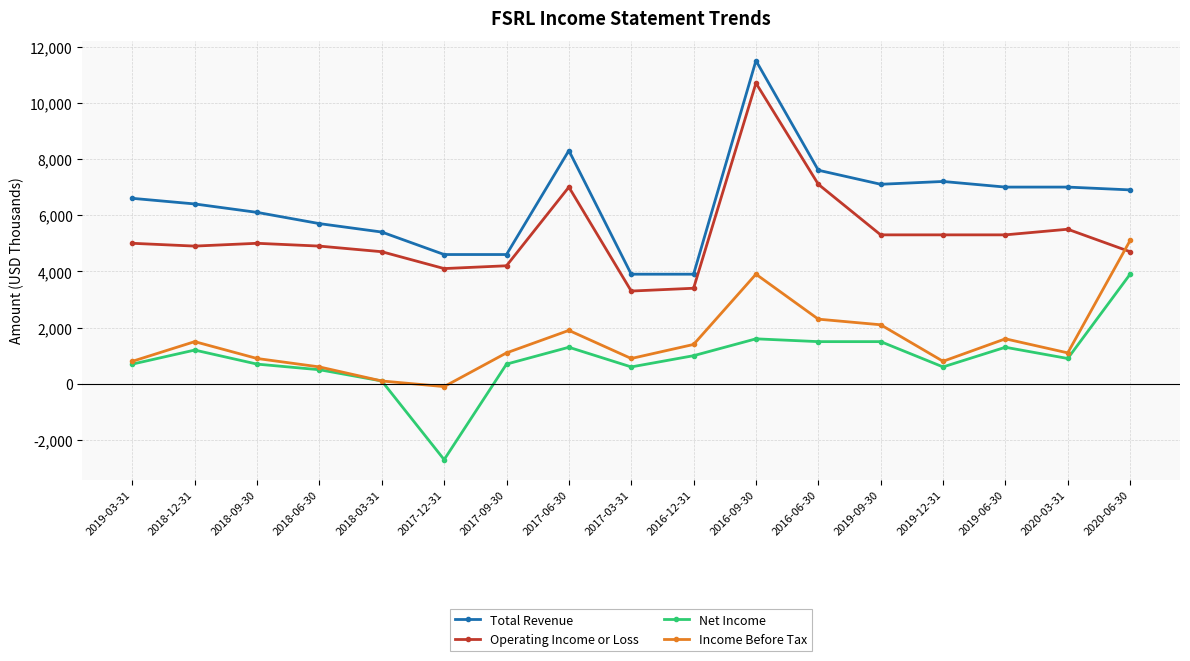

Reading left to right, list all the values displayed in this chart.

Total Revenue: 2019-03-31=6600	2018-12-31=6400	2018-09-30=6100	2018-06-30=5700	2018-03-31=5400	2017-12-31=4600	2017-09-30=4600	2017-06-30=8300	2017-03-31=3900	2016-12-31=3900	2016-09-30=11500	2016-06-30=7600	2019-09-30=7100	2019-12-31=7200	2019-06-30=7000	2020-03-31=7000	2020-06-30=6900
Operating Income or Loss: 2019-03-31=5000	2018-12-31=4900	2018-09-30=5000	2018-06-30=4900	2018-03-31=4700	2017-12-31=4100	2017-09-30=4200	2017-06-30=7000	2017-03-31=3300	2016-12-31=3400	2016-09-30=10700	2016-06-30=7100	2019-09-30=5300	2019-12-31=5300	2019-06-30=5300	2020-03-31=5500	2020-06-30=4700
Net Income: 2019-03-31=700	2018-12-31=1200	2018-09-30=700	2018-06-30=500	2018-03-31=100	2017-12-31=-2700	2017-09-30=700	2017-06-30=1300	2017-03-31=600	2016-12-31=1000	2016-09-30=1600	2016-06-30=1500	2019-09-30=1500	2019-12-31=600	2019-06-30=1300	2020-03-31=900	2020-06-30=3900
Income Before Tax: 2019-03-31=800	2018-12-31=1500	2018-09-30=900	2018-06-30=600	2018-03-31=100	2017-12-31=-100	2017-09-30=1100	2017-06-30=1900	2017-03-31=900	2016-12-31=1400	2016-09-30=3900	2016-06-30=2300	2019-09-30=2100	2019-12-31=800	2019-06-30=1600	2020-03-31=1100	2020-06-30=5100